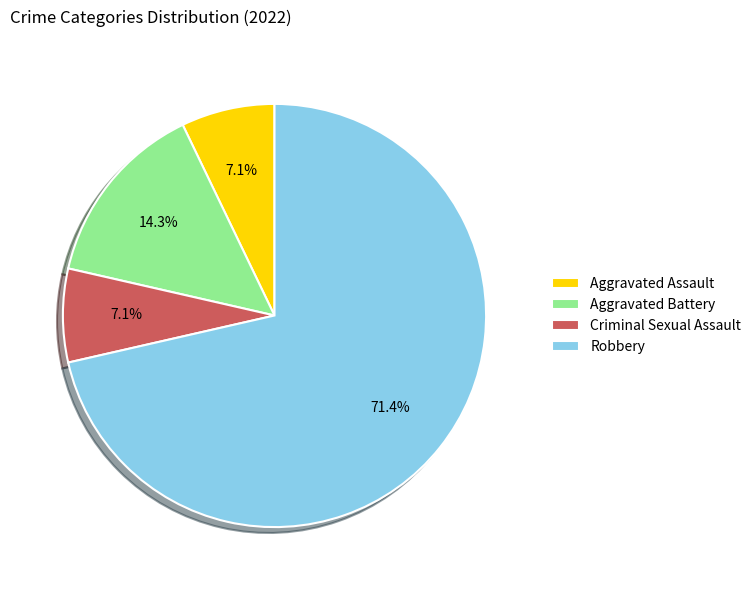

The Aggravated Assault slice represents 19% of the pie. True or false?

False